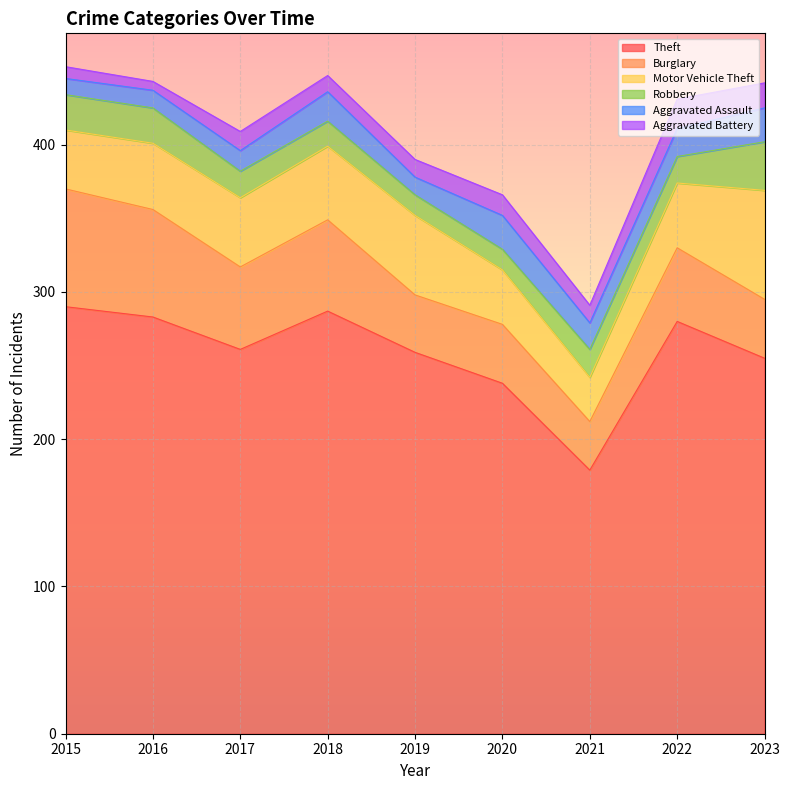

What is the average value of the Robbery series?

20